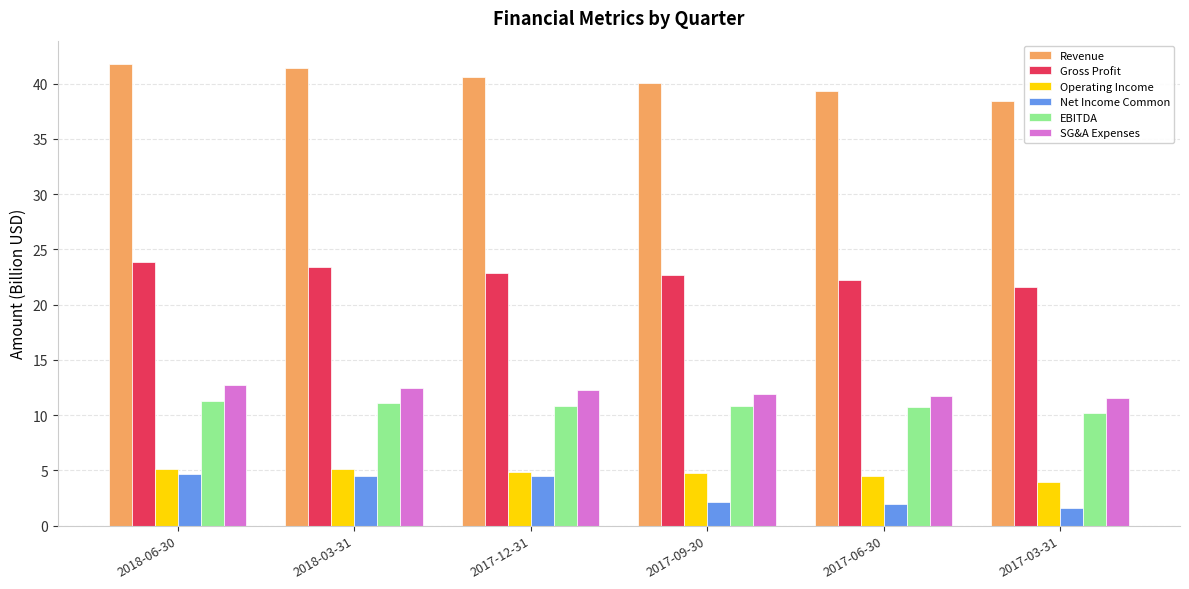

Which label corresponds to the largest value in the chart?

2018-06-30